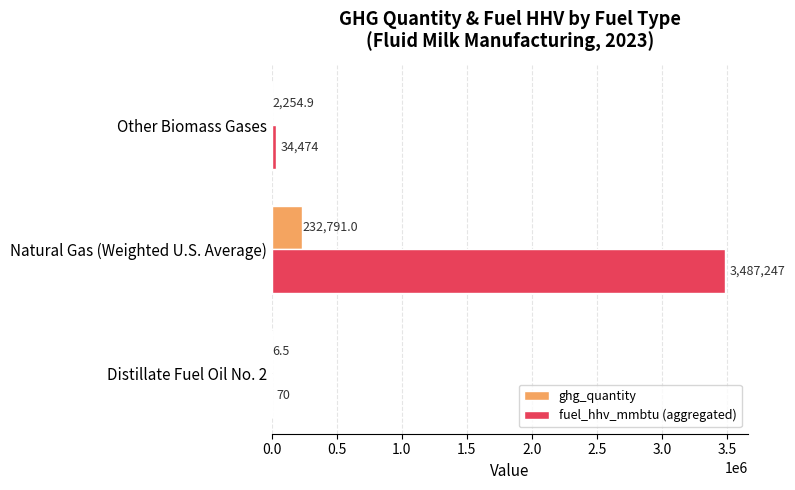

What is the sum of all ghg_quantity values?

235052.4